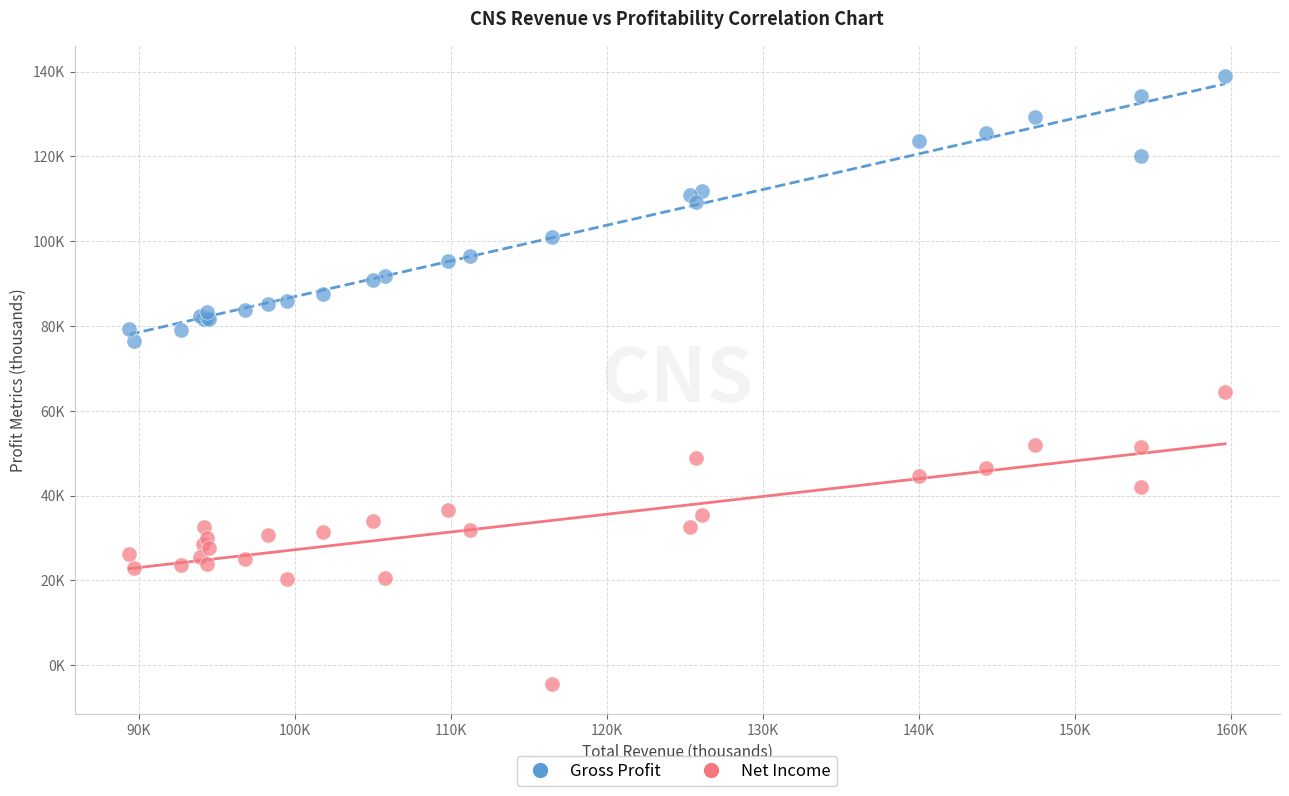

Which series reaches the maximum Y coordinate?

Gross Profit